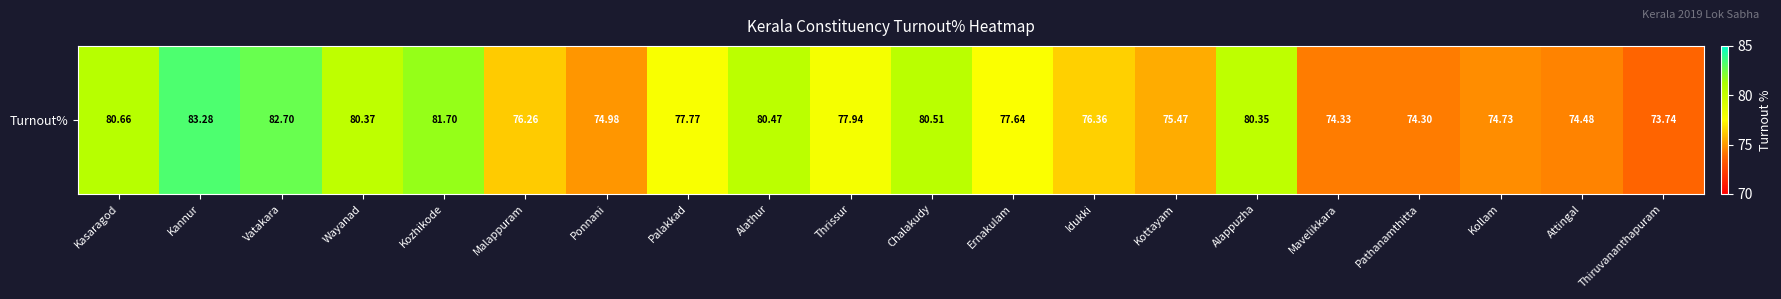

List the labels in order of value, smallest first.

Thiruvananthapuram, Pathanamthitta, Mavelikkara, Attingal, Kollam, Ponnani, Kottayam, Malappuram, Idukki, Ernakulam, Palakkad, Thrissur, Alappuzha, Wayanad, Alathur, Chalakudy, Kasaragod, Kozhikode, Vatakara, Kannur